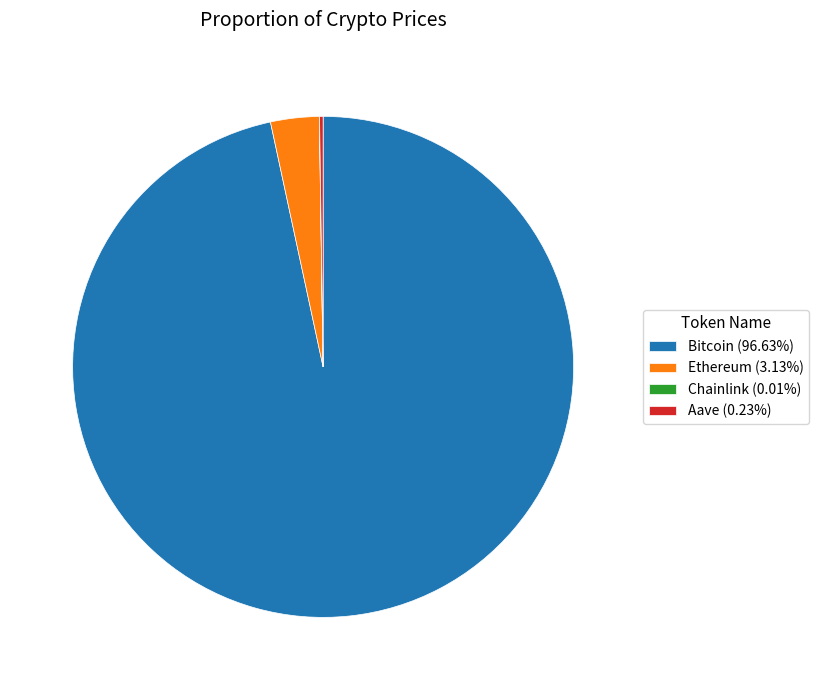

Do Bitcoin (96.63%) and Ethereum (3.13%) together represent more than half of the pie?

Yes